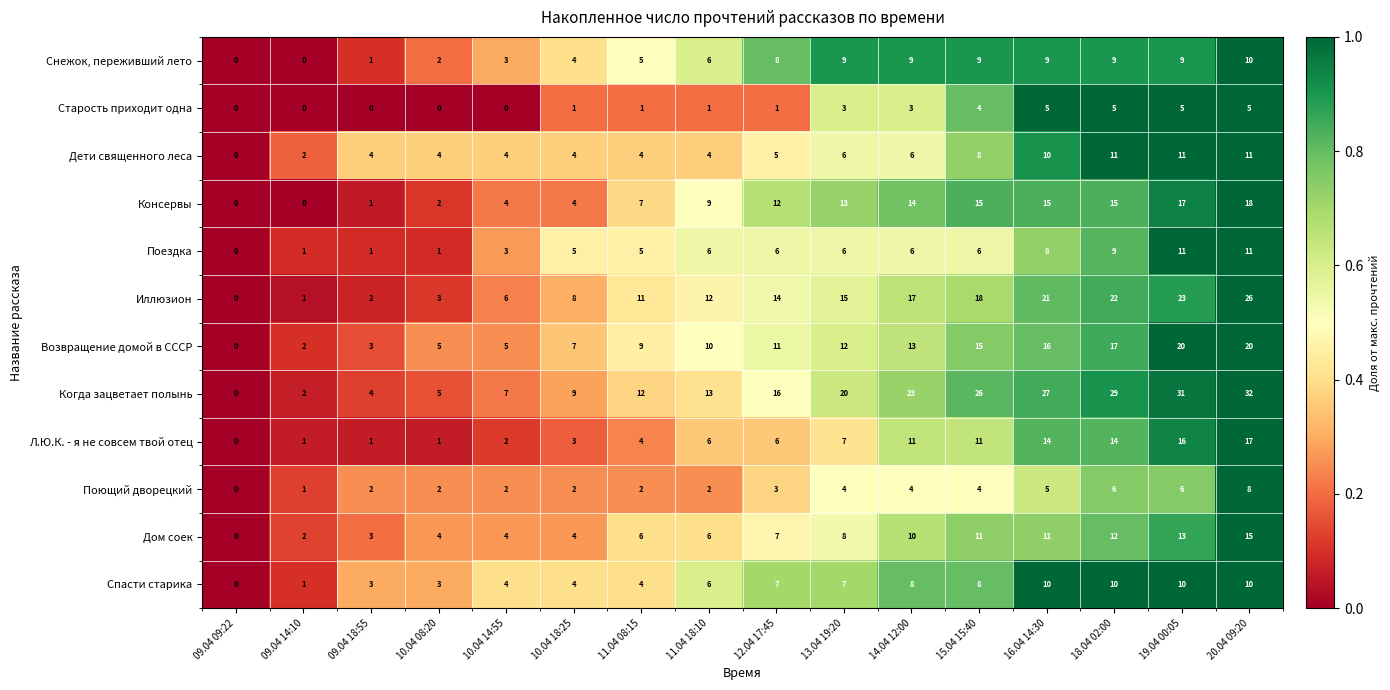

At which label is Возвращение домой в СССР closest to 10?

11.04 18:10